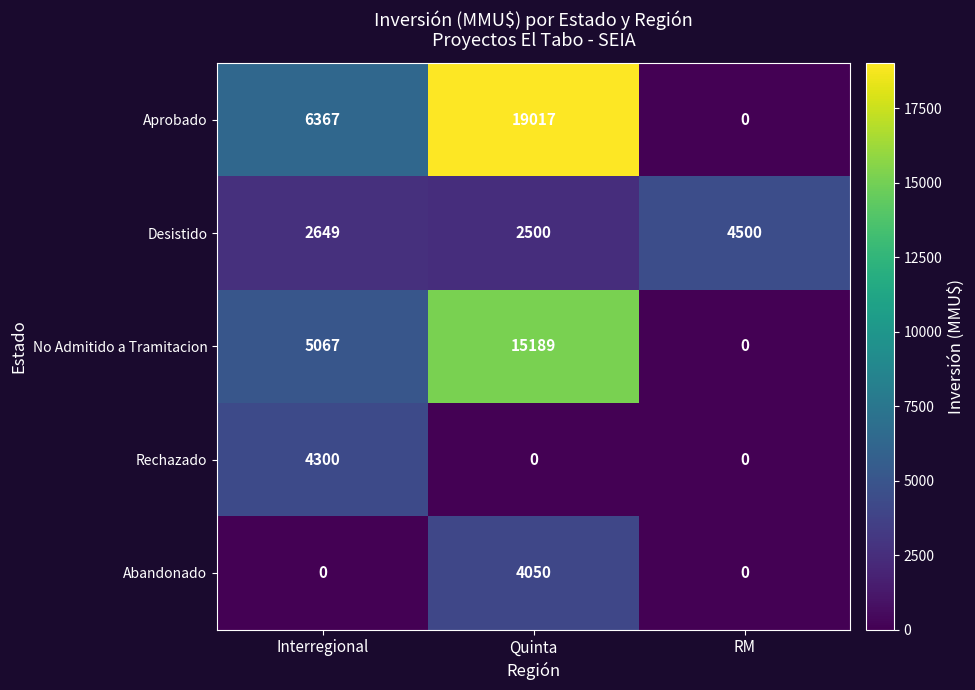

What is the greatest value displayed?

19017